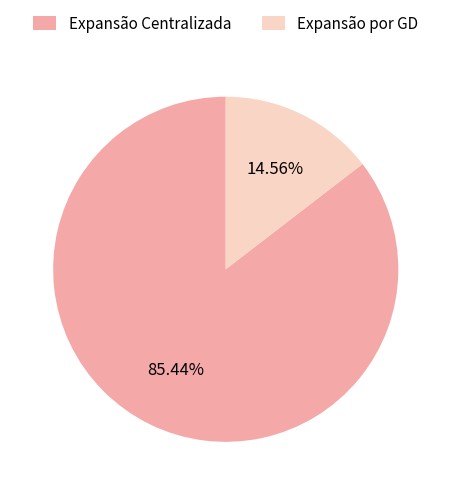

To the nearest percent, what is the difference between the largest and smallest slice percentages?

71%